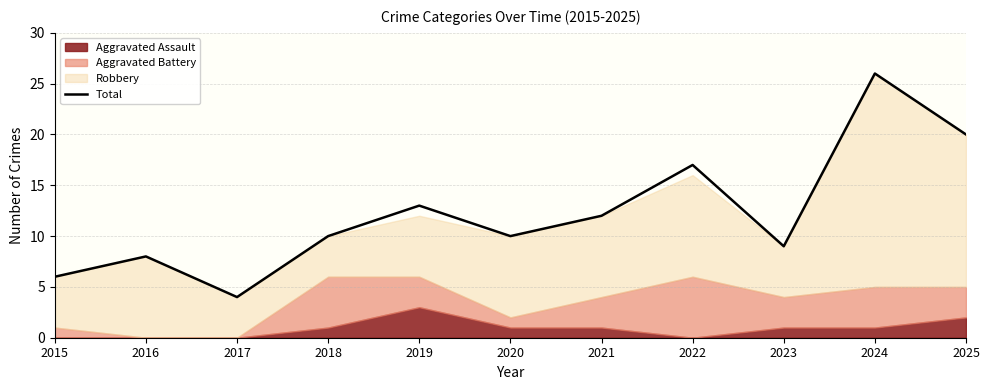

Where does the data first go above 10?

2019